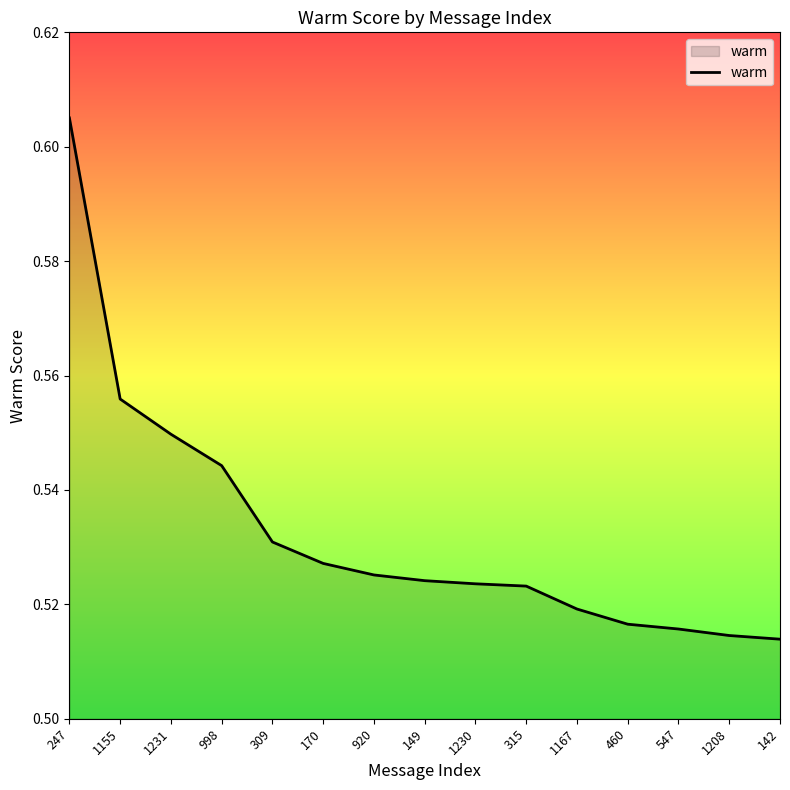

Does the chart have visible grid lines?

No